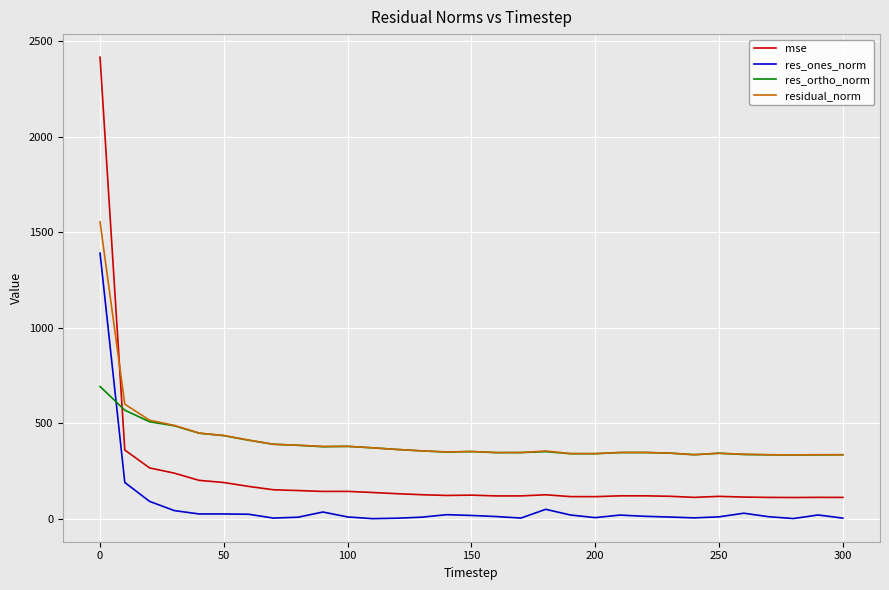

How many lines are shown in the chart?

4